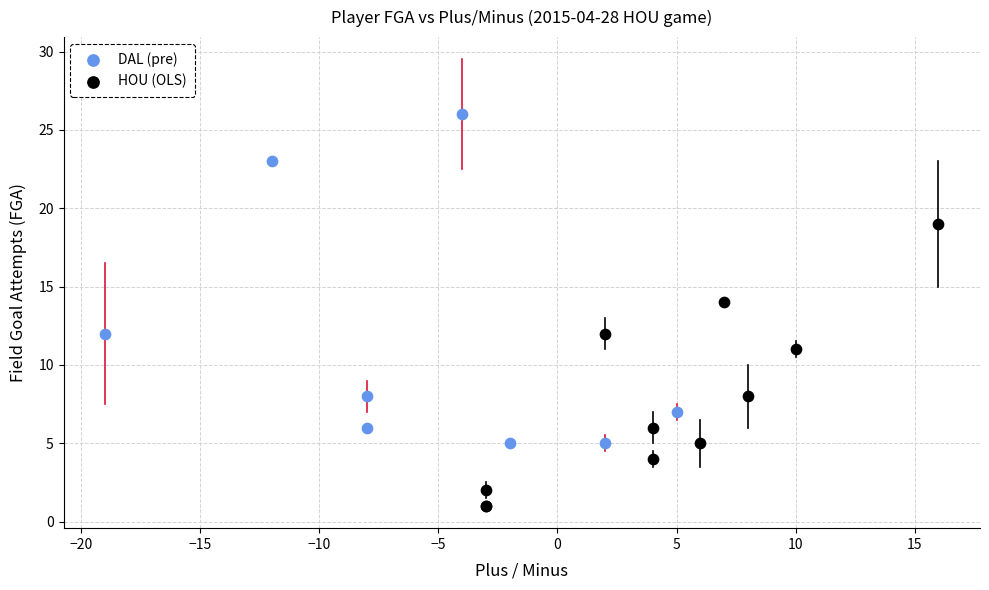

Which series has the largest Y range (max minus min)?

DAL (pre)